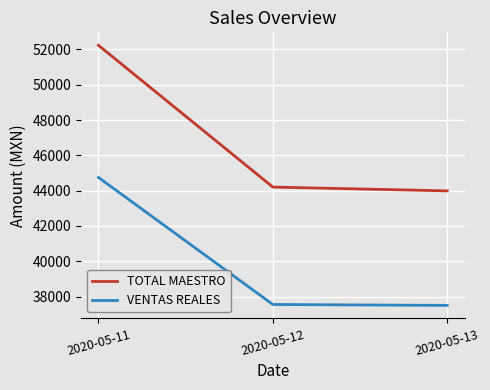

What is the approximate value of TOTAL MAESTRO at 2020-05-12?

44203.1